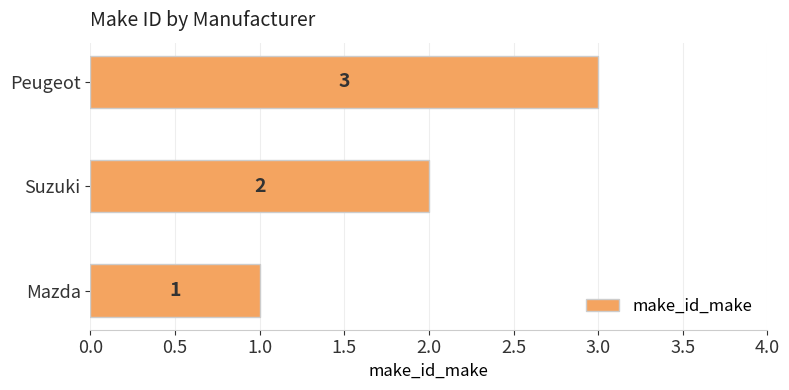

Count the values in the range 1 to 3.

3